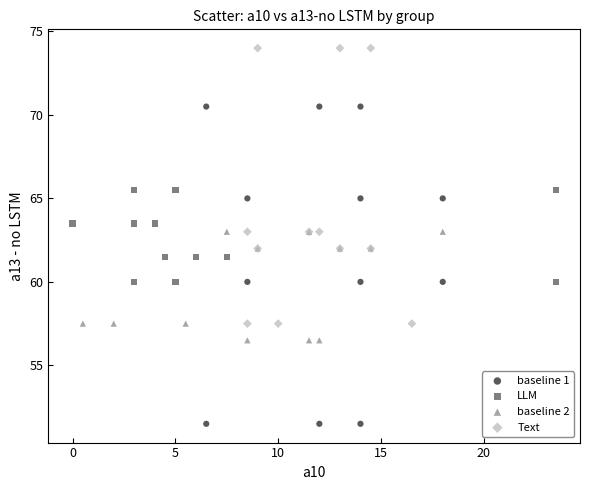

Which series has the largest Y range (max minus min)?

baseline 1